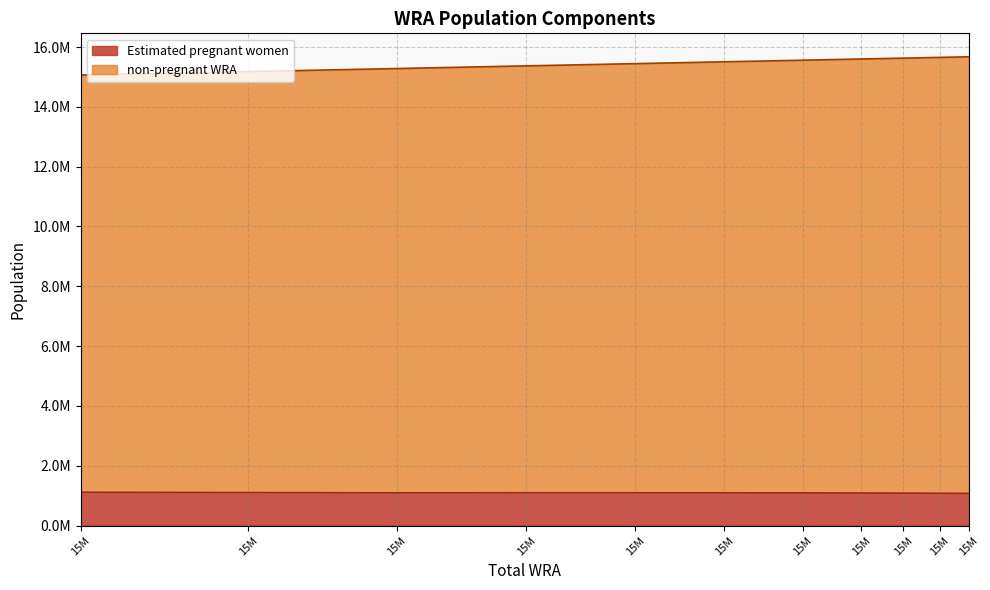

Is the value of Estimated pregnant women at 15M greater than the value of non-pregnant WRA at 15M?

No